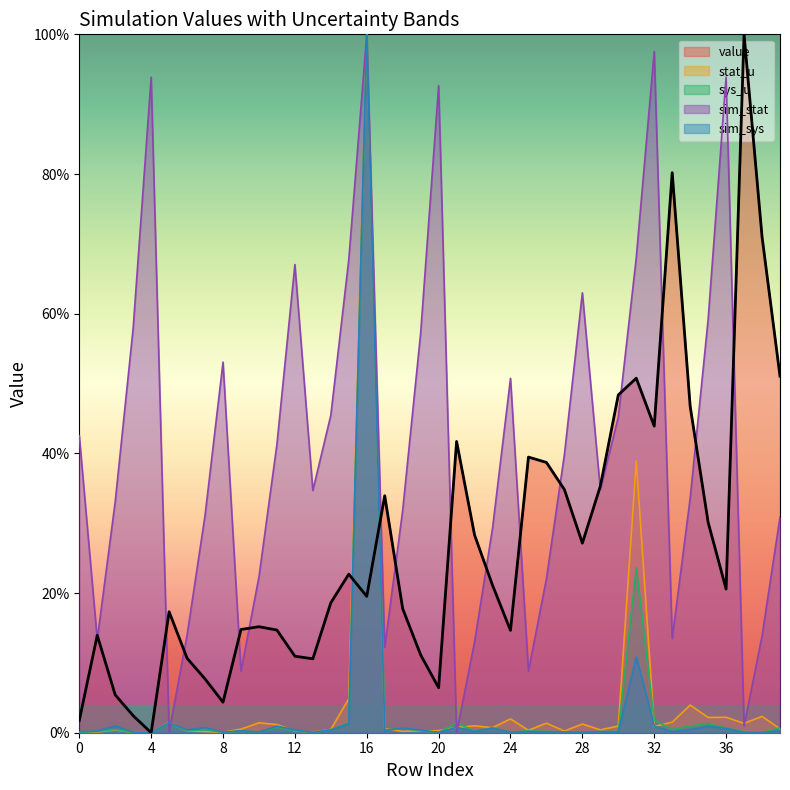

What is the difference between the sim_stat values at 0 and 9?

0.3